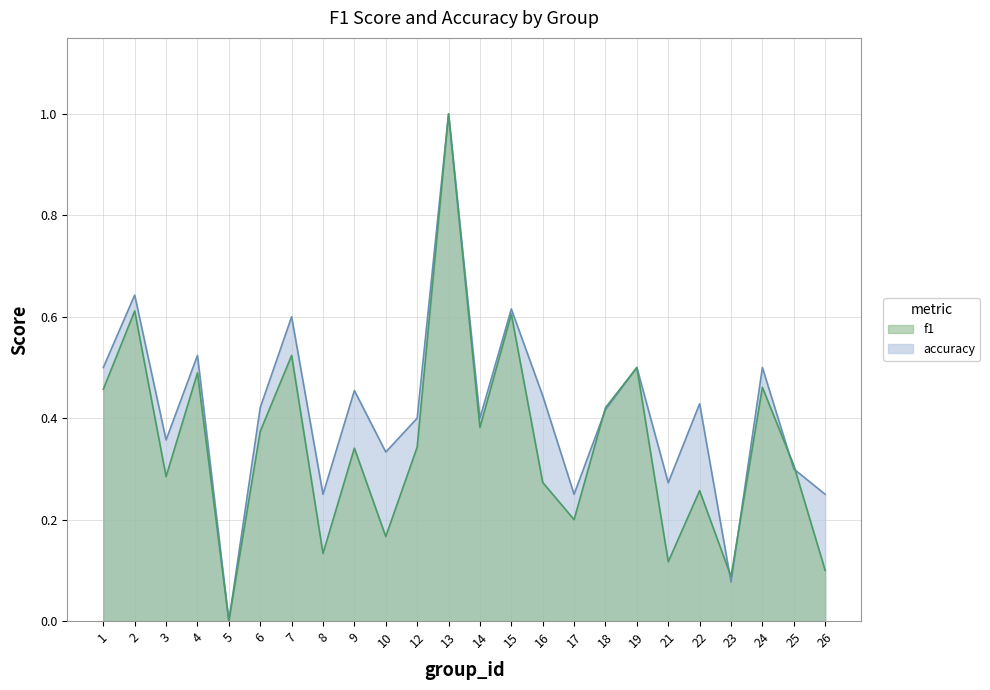

List the series in order of their overall mean, lowest first.

f1, accuracy